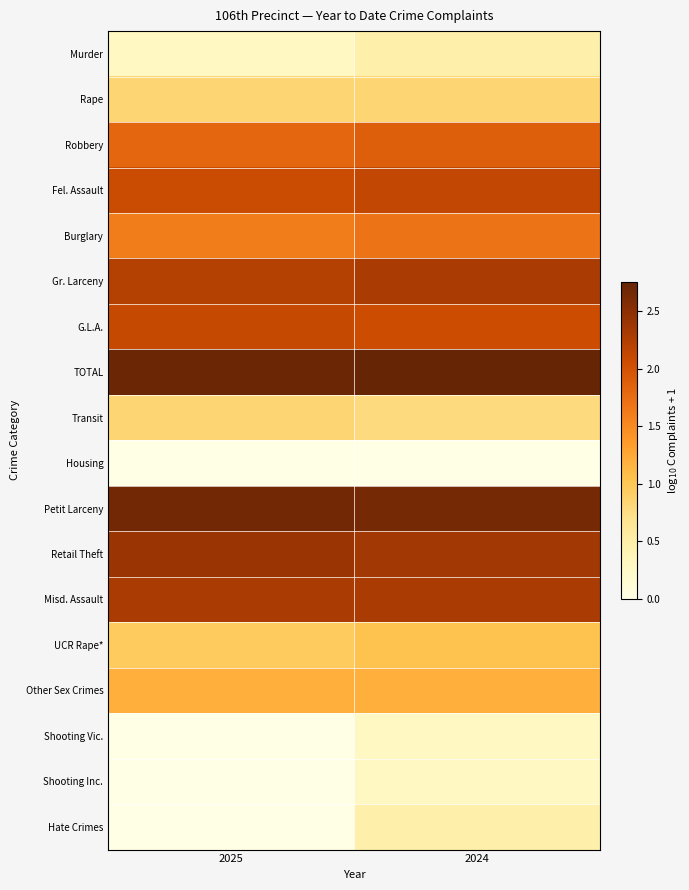

How many series are shown in this chart?

18